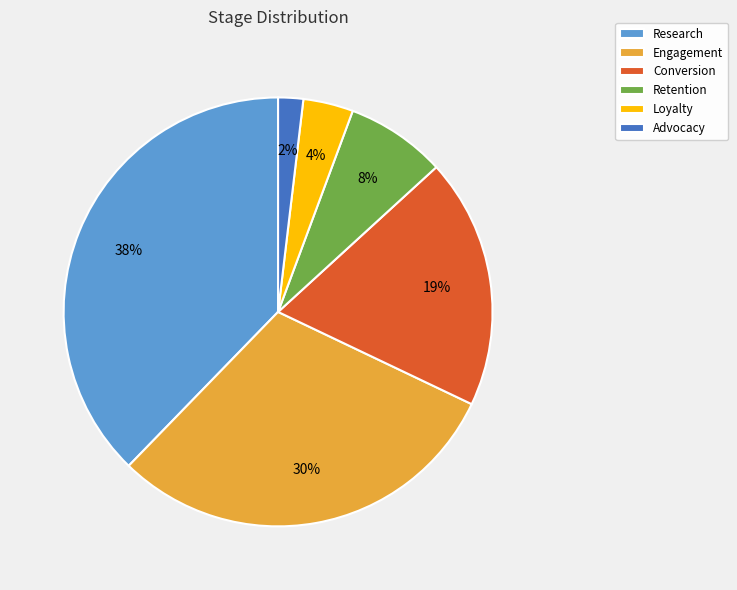

Which category has the smallest portion of the pie?

Advocacy